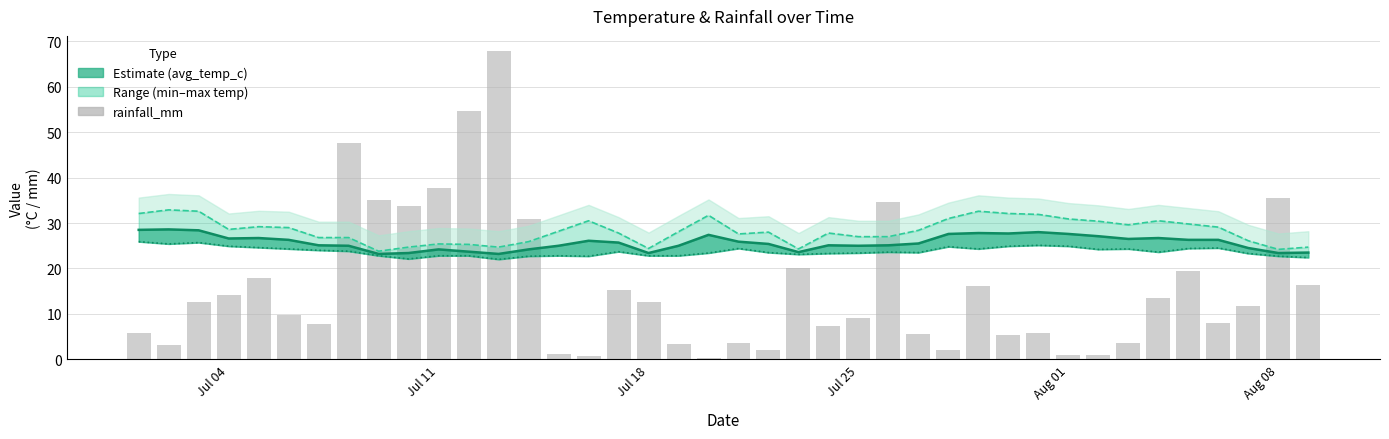

What is the average value of the min_temp_c series?

23.8